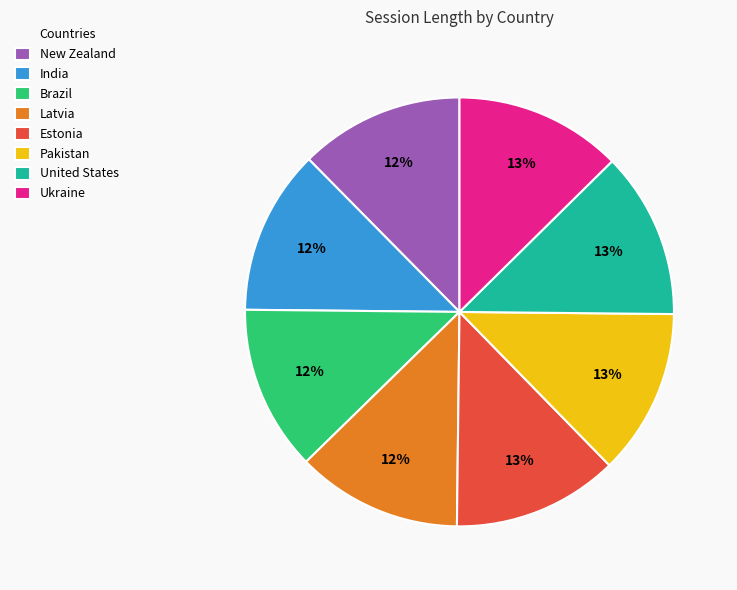

Combined, do Latvia and United States account for over 50%?

No